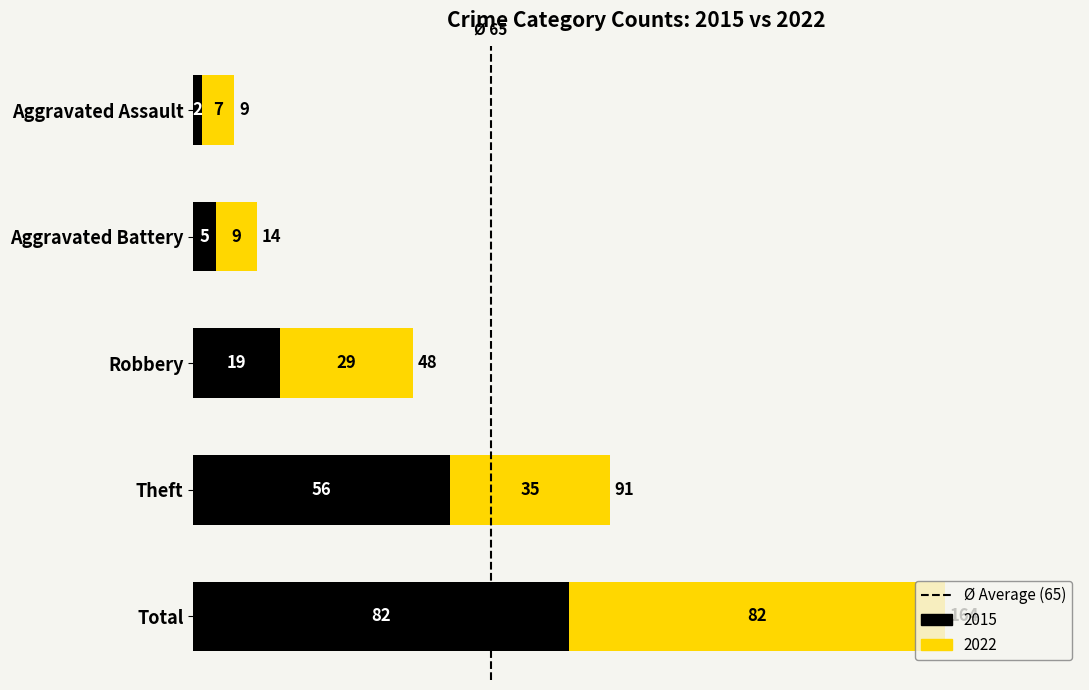

What is the sum of all 2015 values?

164